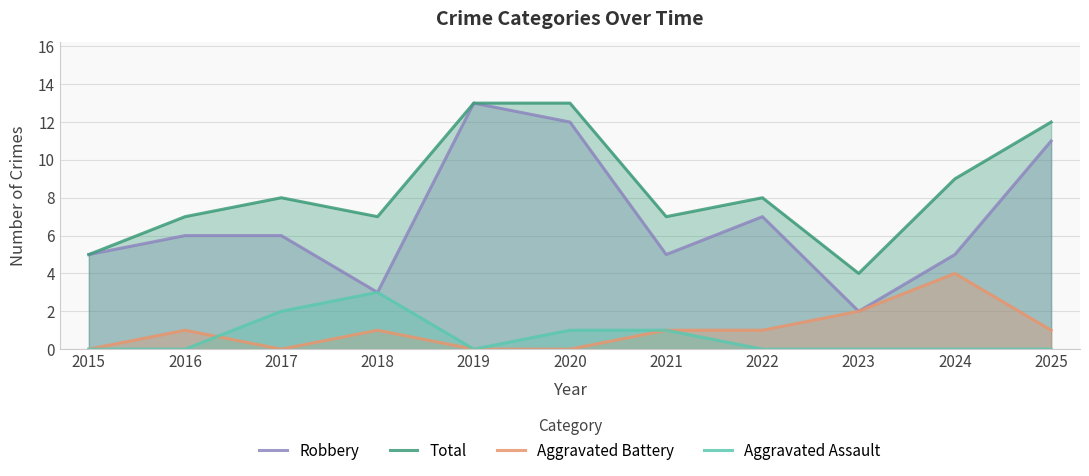

What is the maximum value shown in the chart?

13